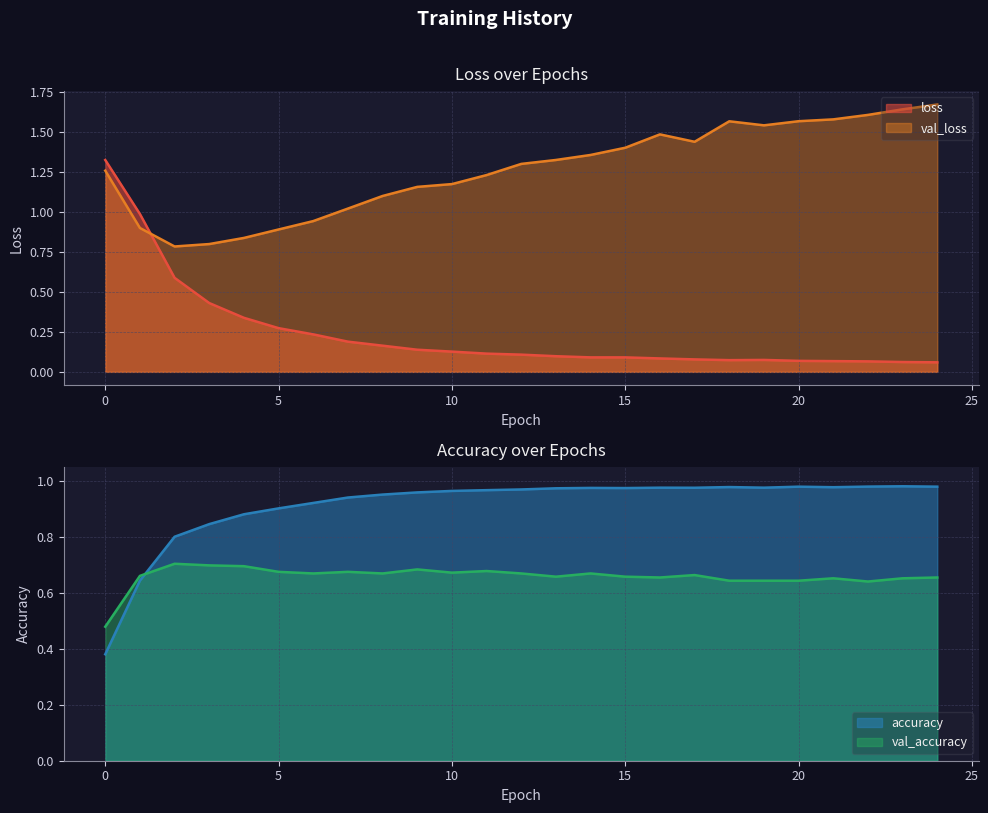

What is the greatest value displayed?

1.7